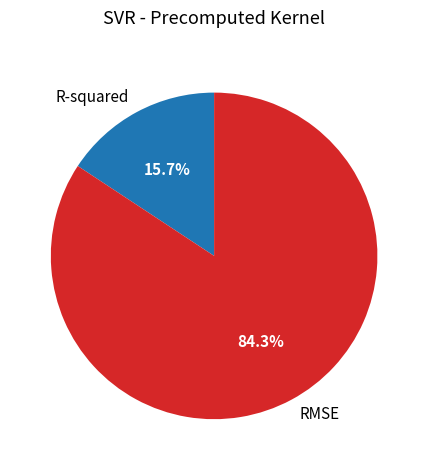

Count the number of slices in the pie.

2